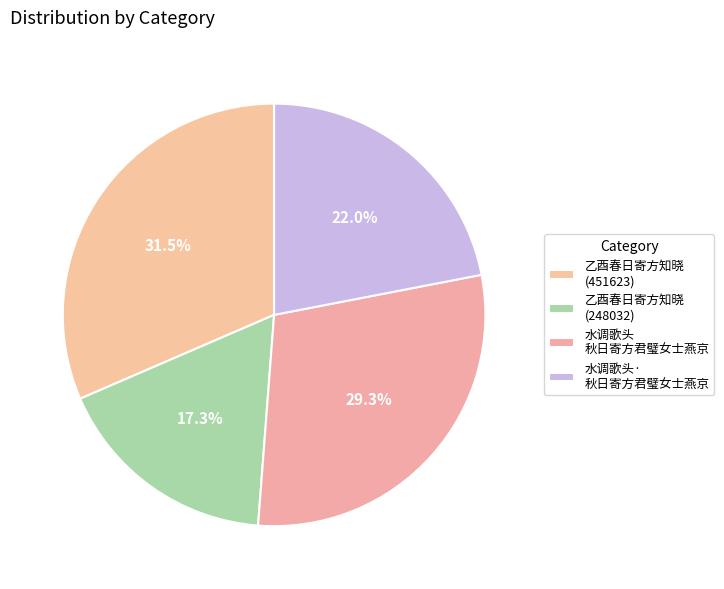

To the nearest percent, what percentage of the pie is 乙酉春日寄方知晓 (248032)?

17%